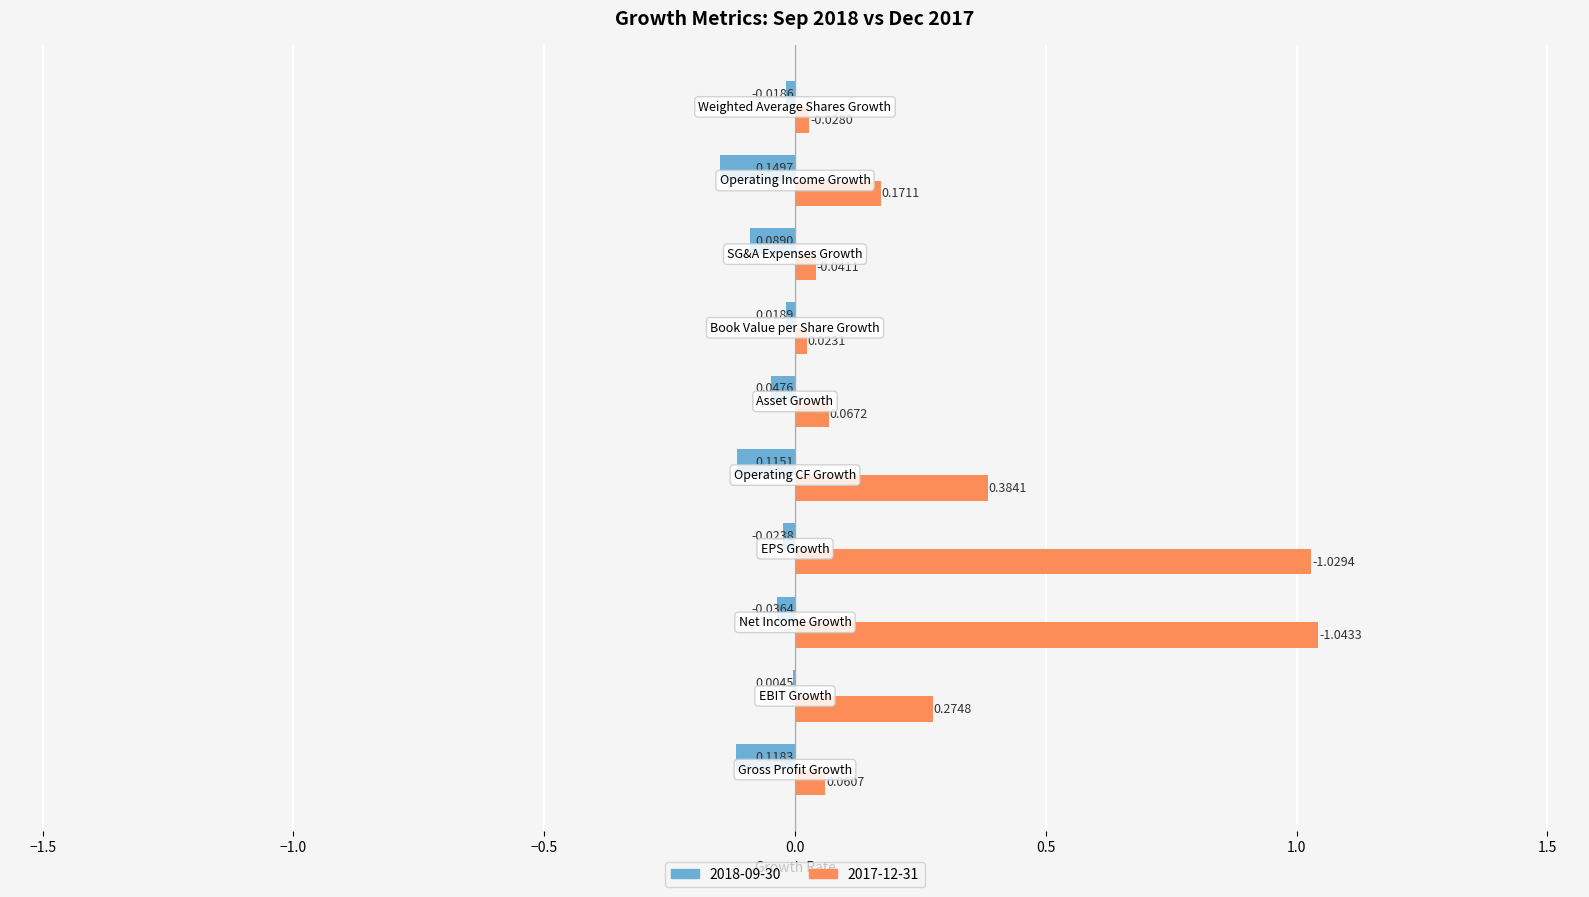

Which series has the largest total across all categories?

2017-12-31